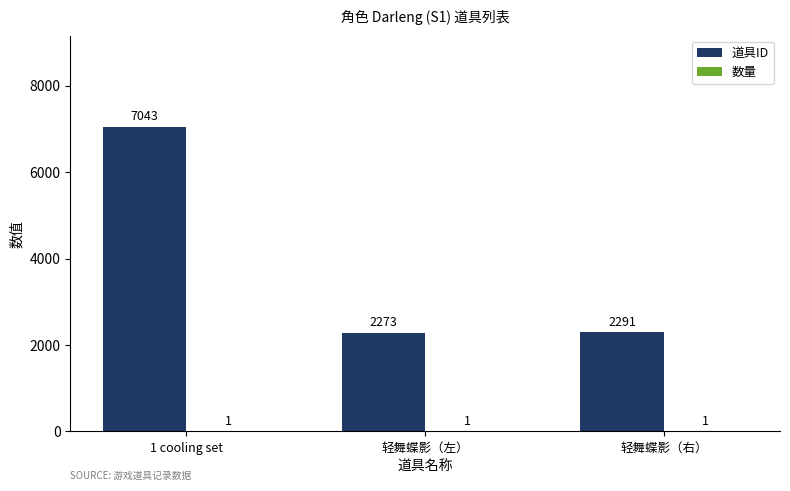

What is the maximum value shown in the chart?

7043